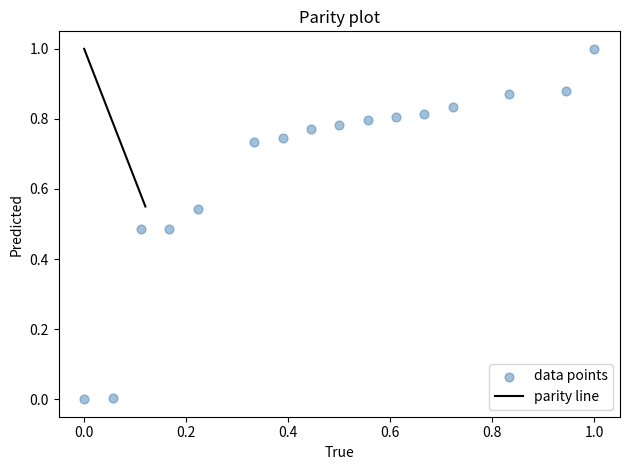

What is the range of X values (max minus min)?

1.0